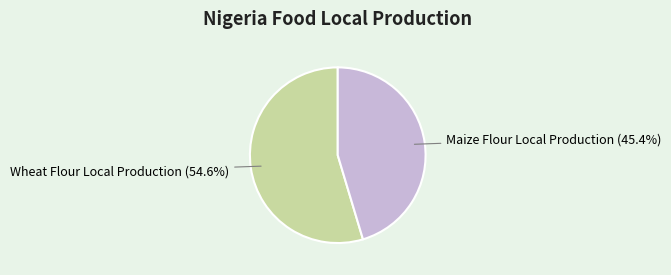

Do Wheat Flour Local Production and Maize Flour Local Production together represent more than half of the pie?

Yes